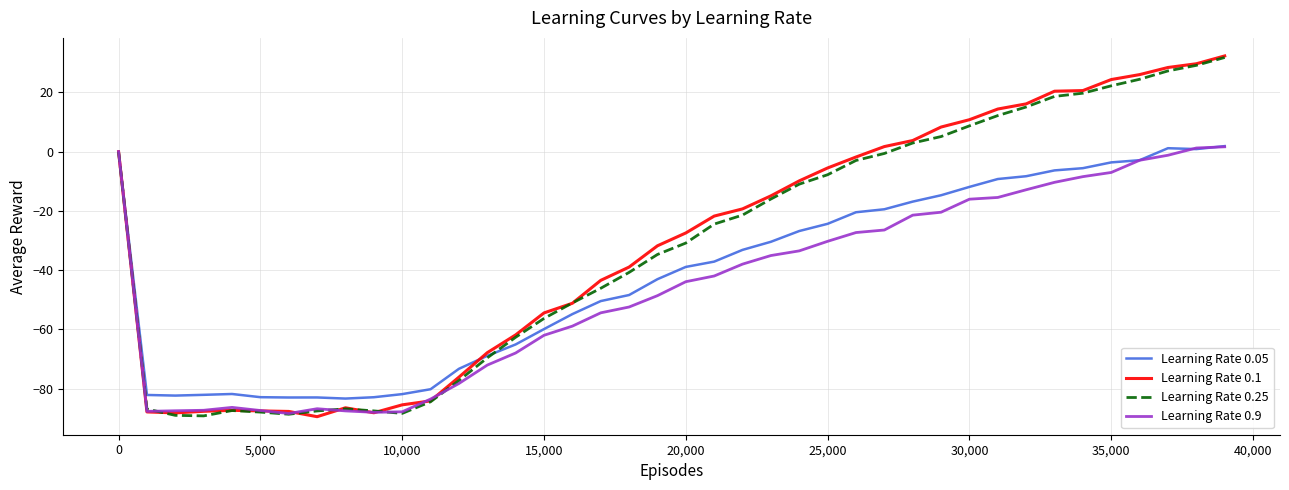

What is the maximum value shown in the chart?

32.3